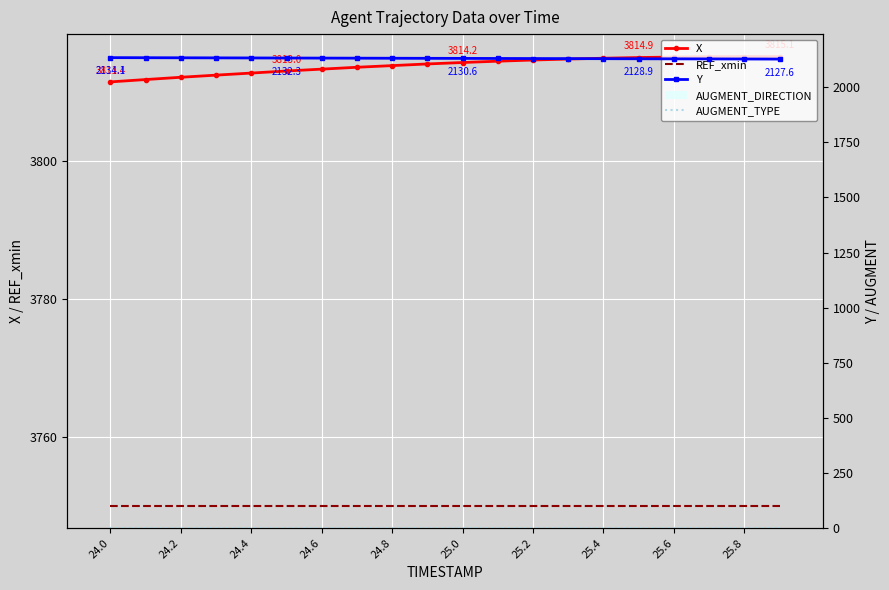

What is the greatest value displayed?

3815.1